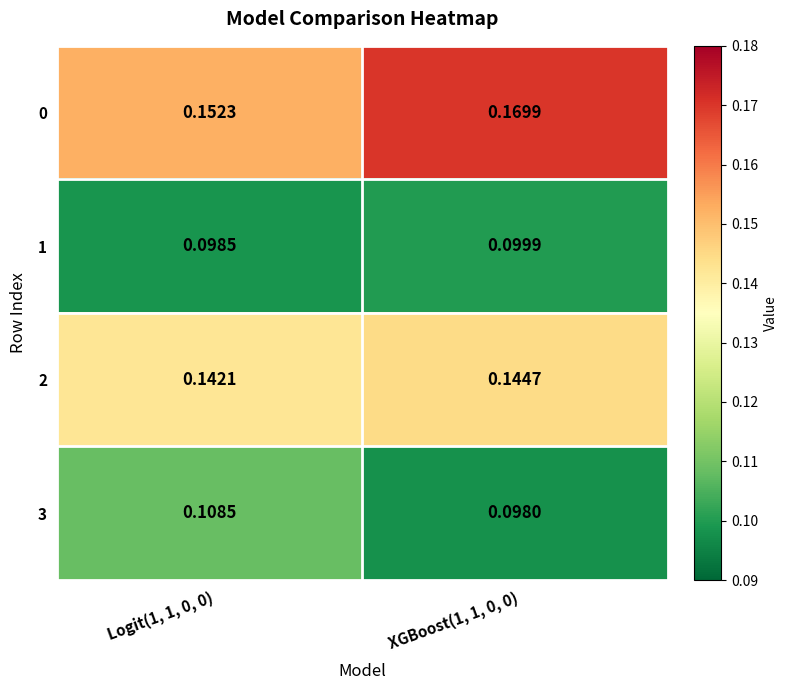

Is the value of 3 at XGBoost(1, 1, 0, 0) greater than the value of 0 at Logit(1, 1, 0, 0)?

No